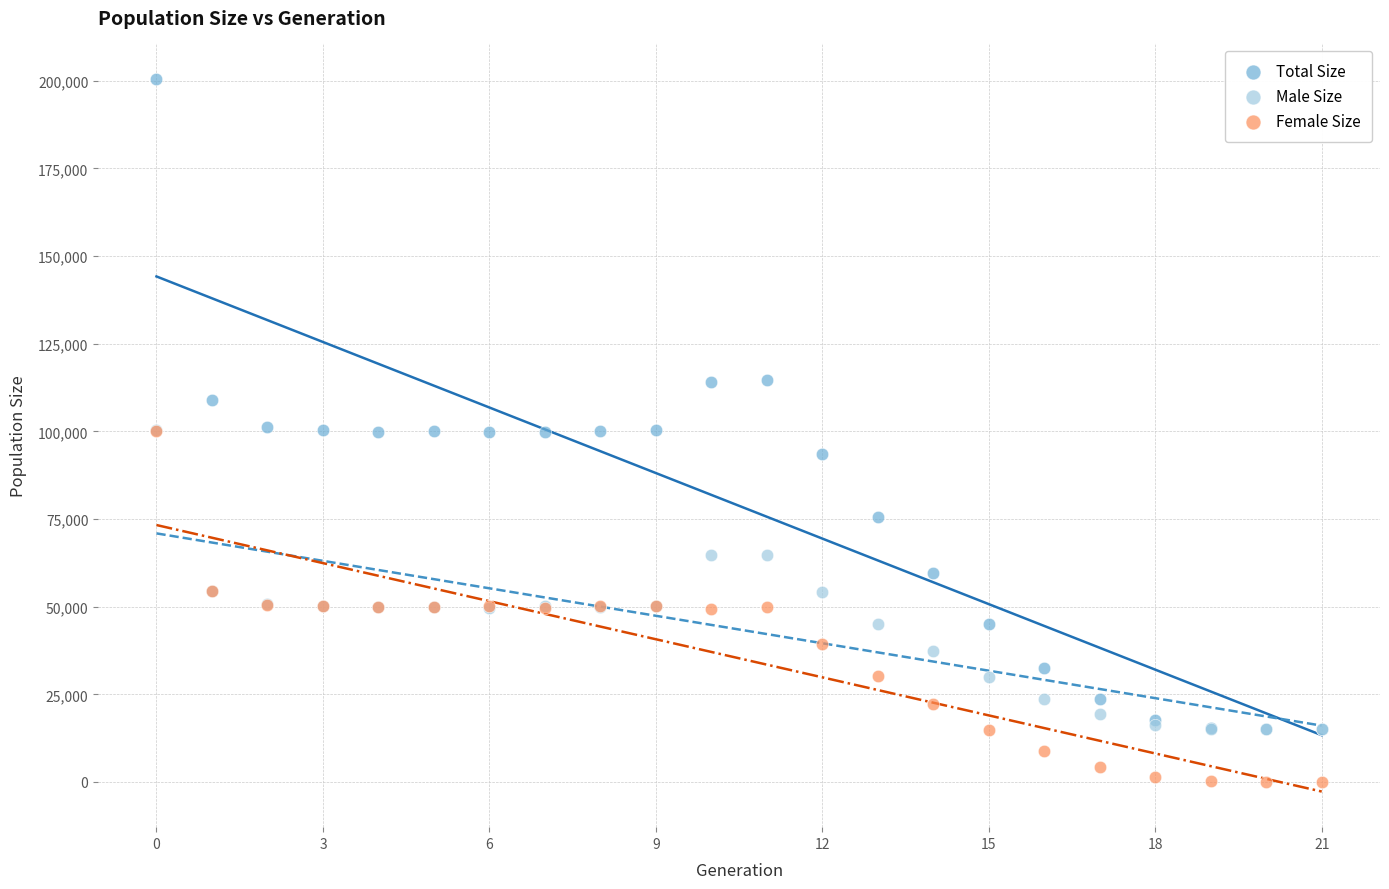

Which series reaches the minimum Y coordinate?

Female Size